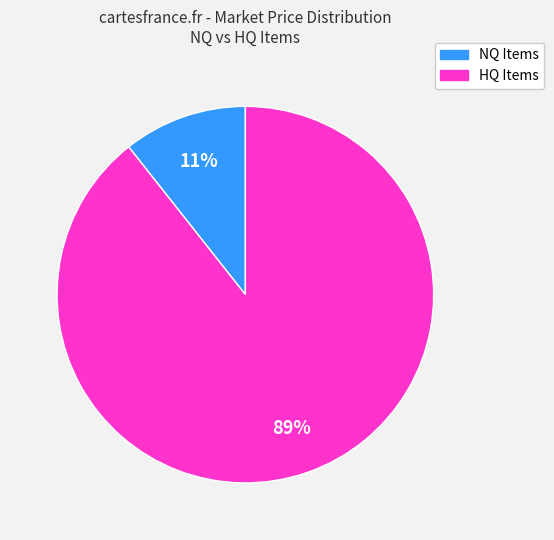

To the nearest percent, what is the average slice percentage?

50%